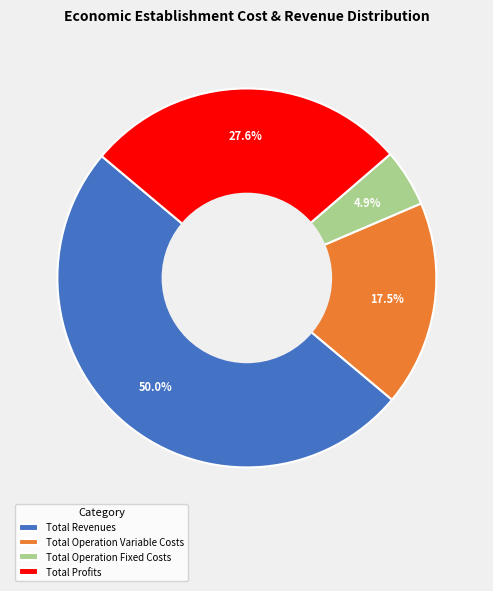

To the nearest percent, what is the average slice percentage?

25%